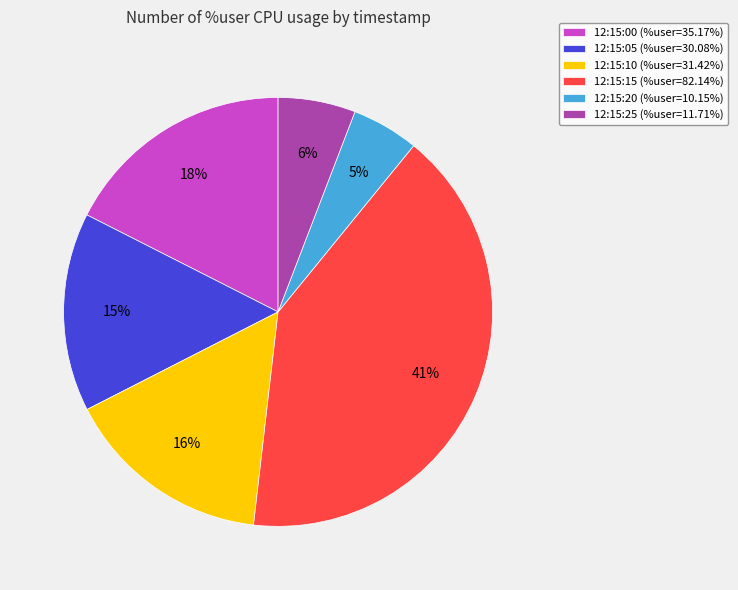

Is 12:15:00 the majority of the pie?

No